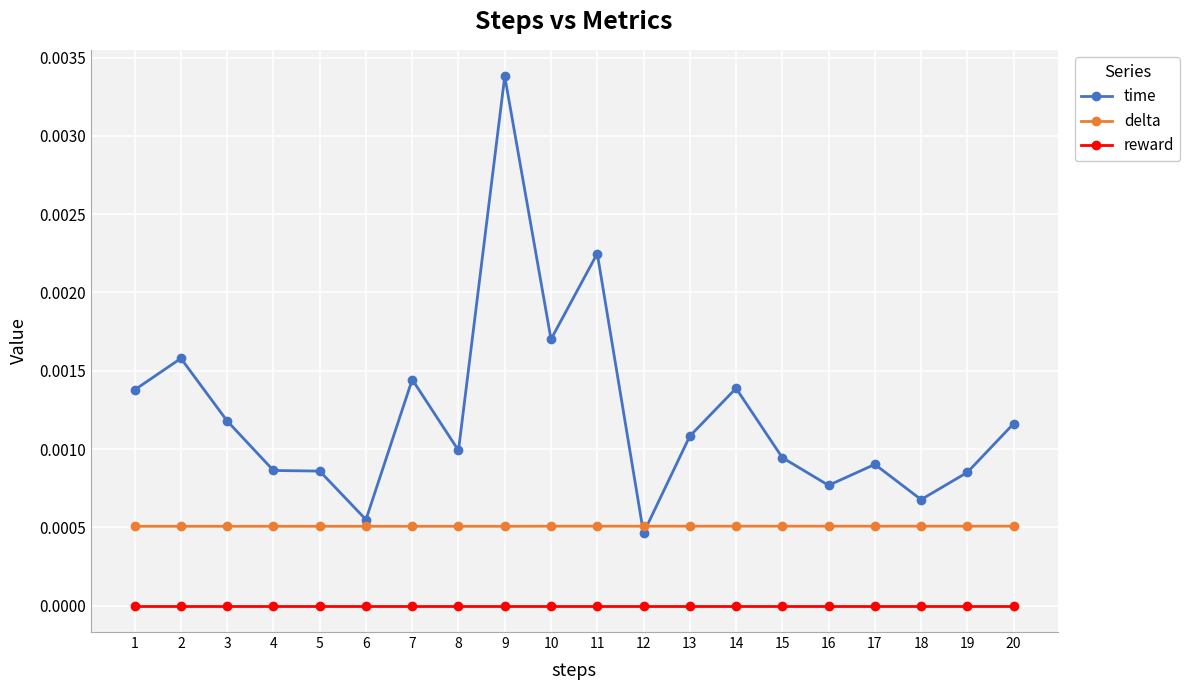

How many distinct data groups are displayed?

3